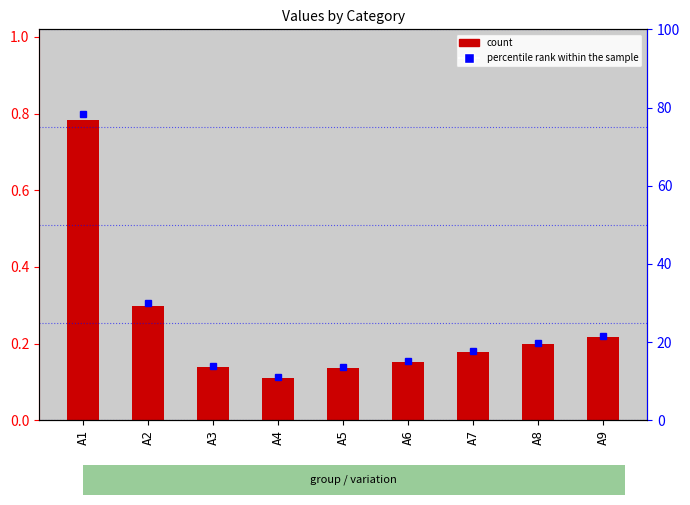

What is the spread (max minus min) of values at A7?

17.5